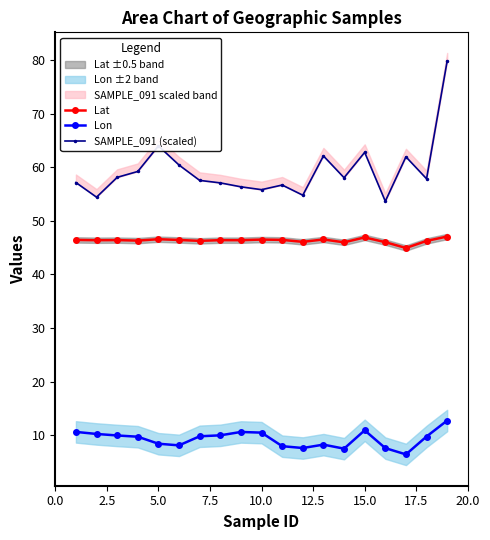

Is it true that Lon equals 10.5 at 10.0?

True